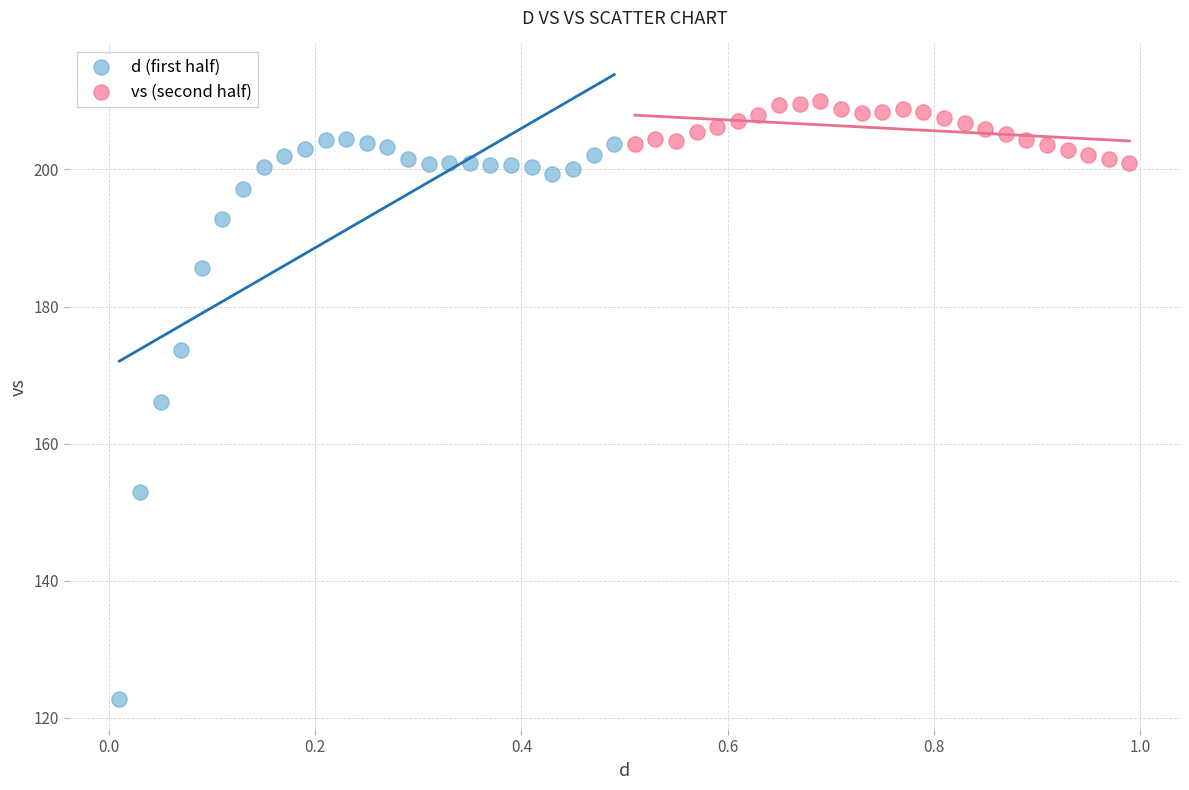

Which series has the largest Y range (max minus min)?

d (first half)